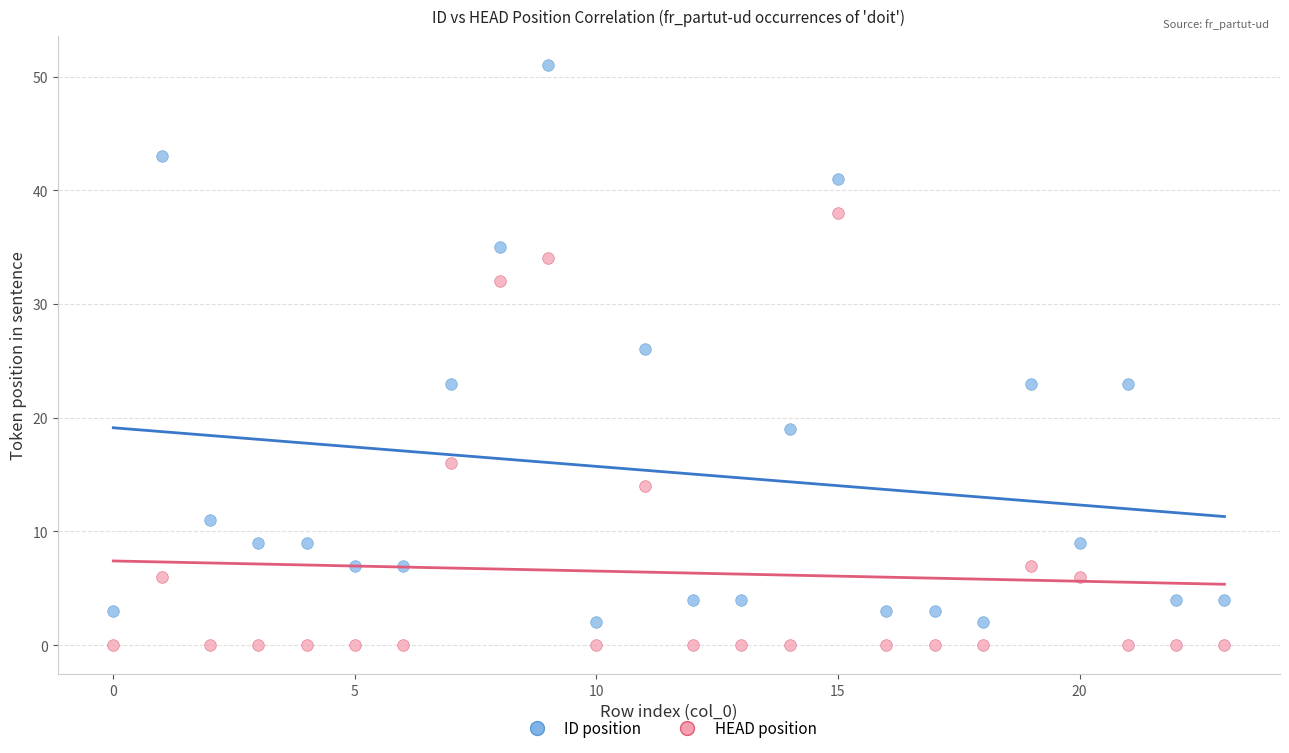

What are all the series names shown in the legend?

ID position, HEAD position